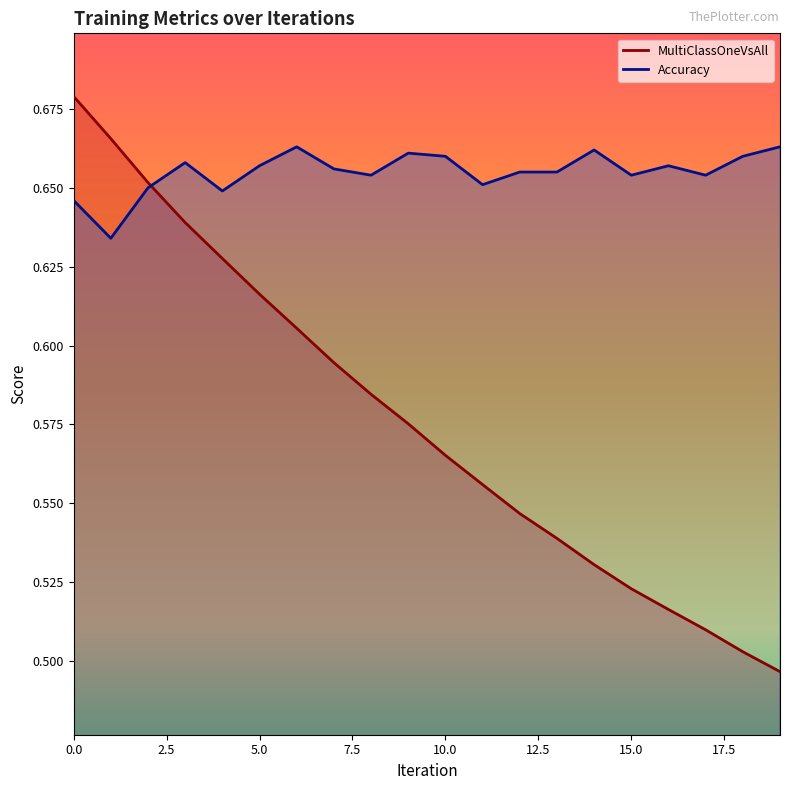

How many lines are shown in the chart?

2